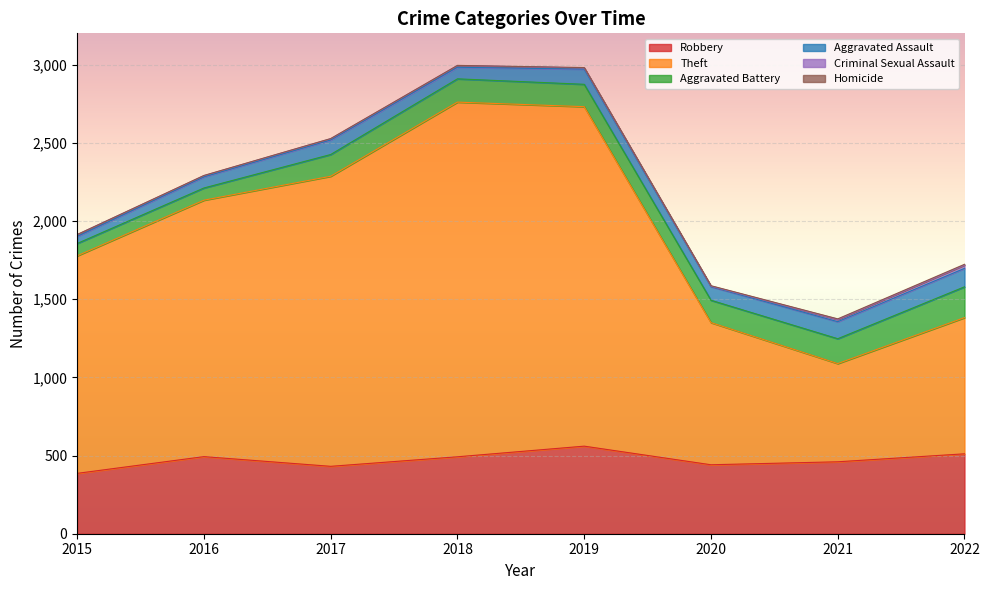

What are all the series names shown in the legend?

Robbery, Theft, Aggravated Battery, Aggravated Assault, Criminal Sexual Assault, Homicide